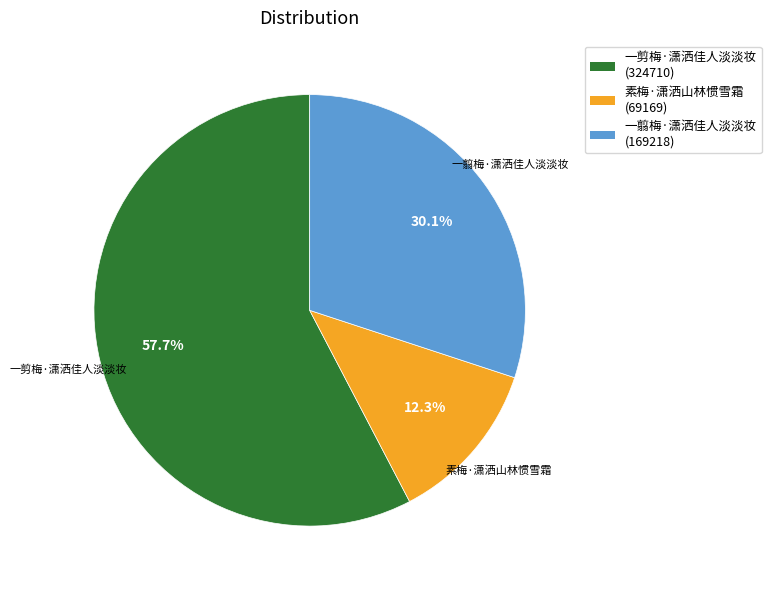

What percentage is the 一剪梅·潇洒佳人淡淡妆 slice, to the nearest percent?

58%